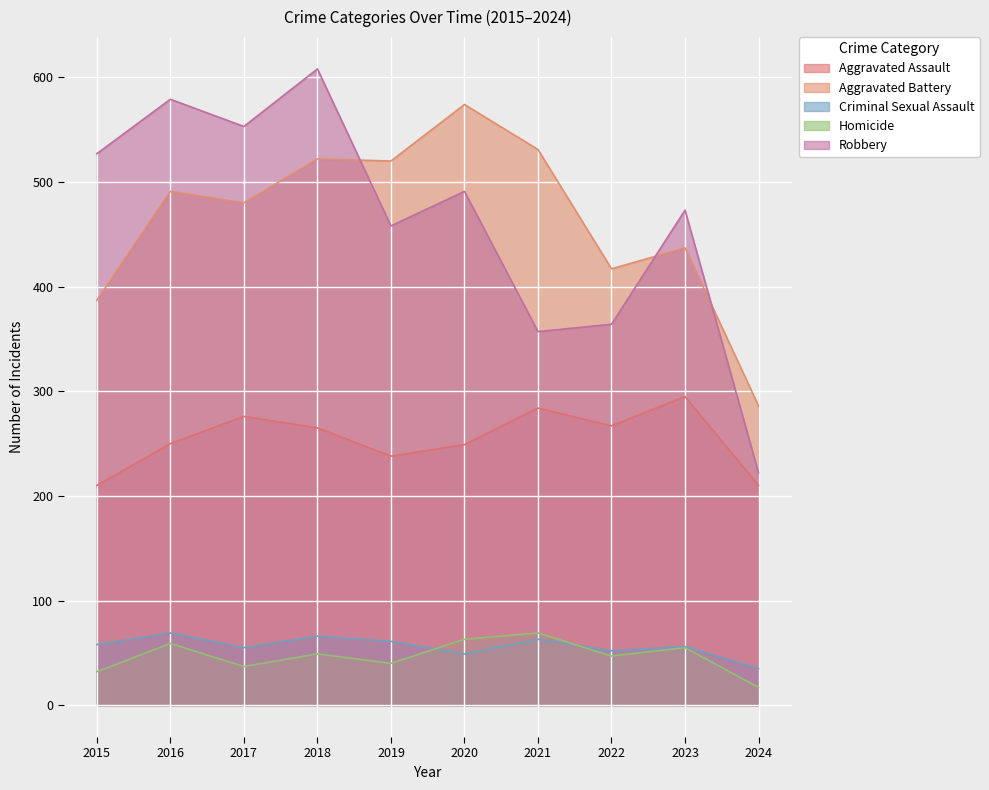

What value does the Aggravated Battery series have at 2023, to the nearest 5?

435